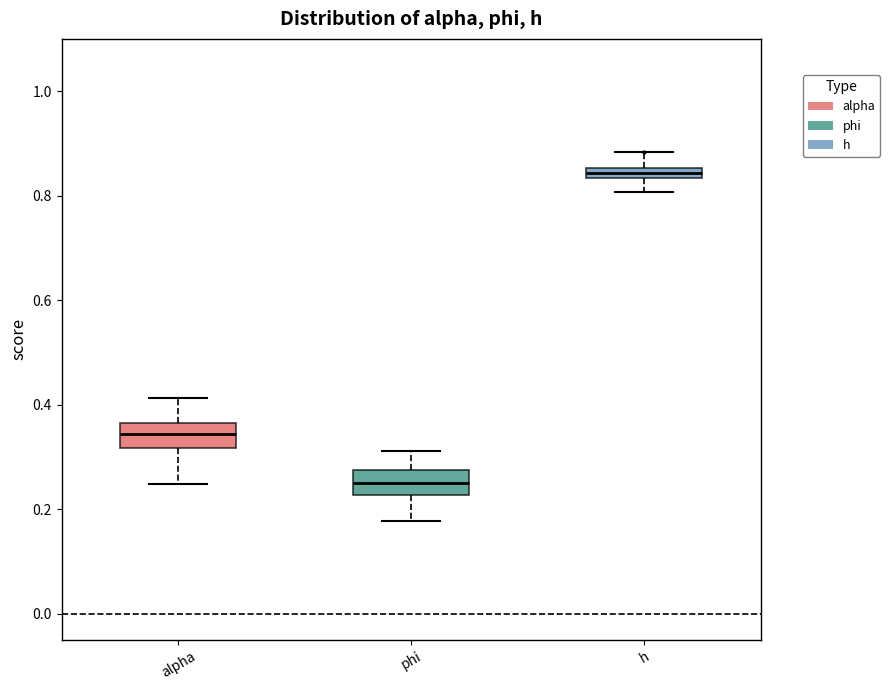

Where is the lower edge of the box for phi on the y-axis? The values are not printed on the chart, so give them approximately, as read against the axis.

0.22